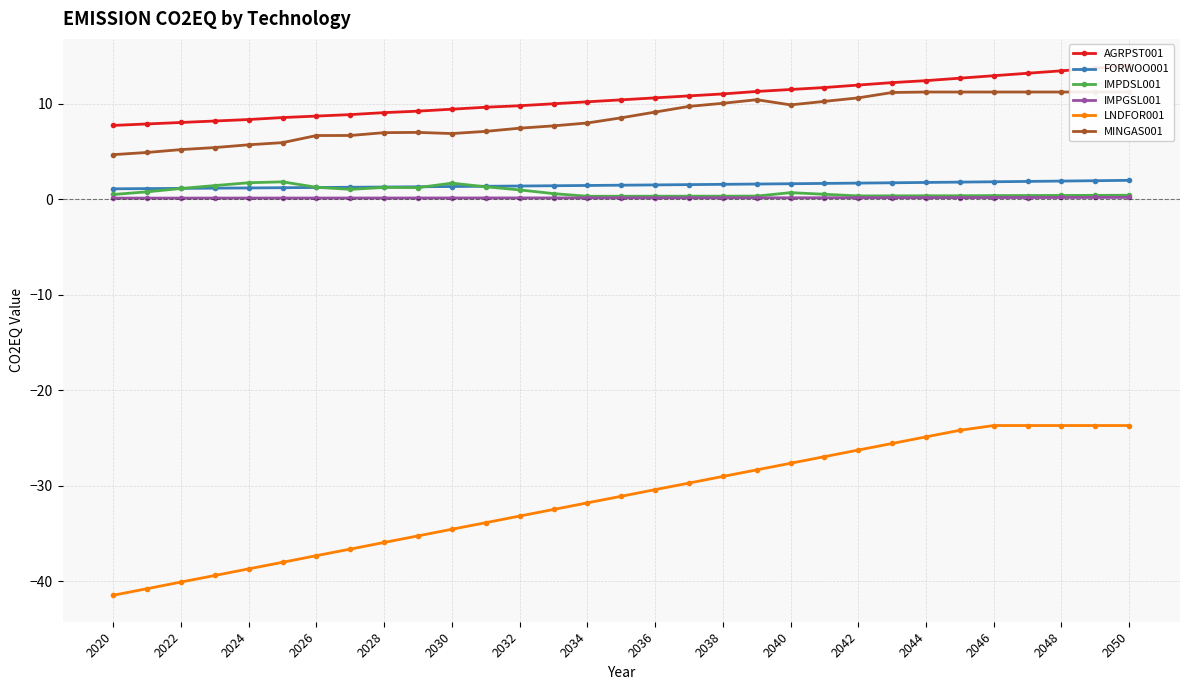

Reading left to right, what are all the values shown in this chart?

AGRPST001: 7.7	7.9	8.0	8.2	8.4	8.6	8.7	8.9	9.1	9.2	9.4	9.6	9.8	10.0	10.2	10.4	10.6	10.8	11.0	11.3	11.5	11.7	12.0	12.2	12.4	12.7	12.9	13.2	13.5	13.7	14.0
FORWOO001: 1.1	1.1	1.1	1.2	1.2	1.2	1.2	1.3	1.3	1.3	1.3	1.4	1.4	1.4	1.4	1.5	1.5	1.5	1.6	1.6	1.6	1.7	1.7	1.7	1.8	1.8	1.8	1.9	1.9	1.9	2.0
IMPDSL001: 0.5	0.8	1.1	1.4	1.7	1.8	1.3	1.0	1.2	1.2	1.7	1.3	1.0	0.6	0.3	0.3	0.3	0.3	0.3	0.3	0.7	0.5	0.3	0.4	0.4	0.4	0.4	0.4	0.4	0.4	0.4
IMPGSL001: 0.1	0.1	0.1	0.1	0.1	0.1	0.1	0.1	0.1	0.1	0.1	0.1	0.1	0.1	0.1	0.1	0.1	0.1	0.1	0.2	0.2	0.2	0.2	0.2	0.2	0.2	0.2	0.2	0.2	0.2	0.2
LNDFOR001: -41.5	-40.8	-40.1	-39.4	-38.7	-38.0	-37.3	-36.6	-35.9	-35.3	-34.6	-33.9	-33.2	-32.5	-31.8	-31.1	-30.4	-29.7	-29.0	-28.3	-27.6	-27.0	-26.3	-25.6	-24.9	-24.2	-23.7	-23.7	-23.7	-23.7	-23.7
MINGAS001: 4.7	4.9	5.2	5.4	5.7	5.9	6.7	6.7	7.0	7.0	6.9	7.1	7.4	7.7	8.0	8.5	9.1	9.7	10.1	10.4	9.9	10.3	10.6	11.2	11.2	11.2	11.2	11.2	11.2	11.2	11.2